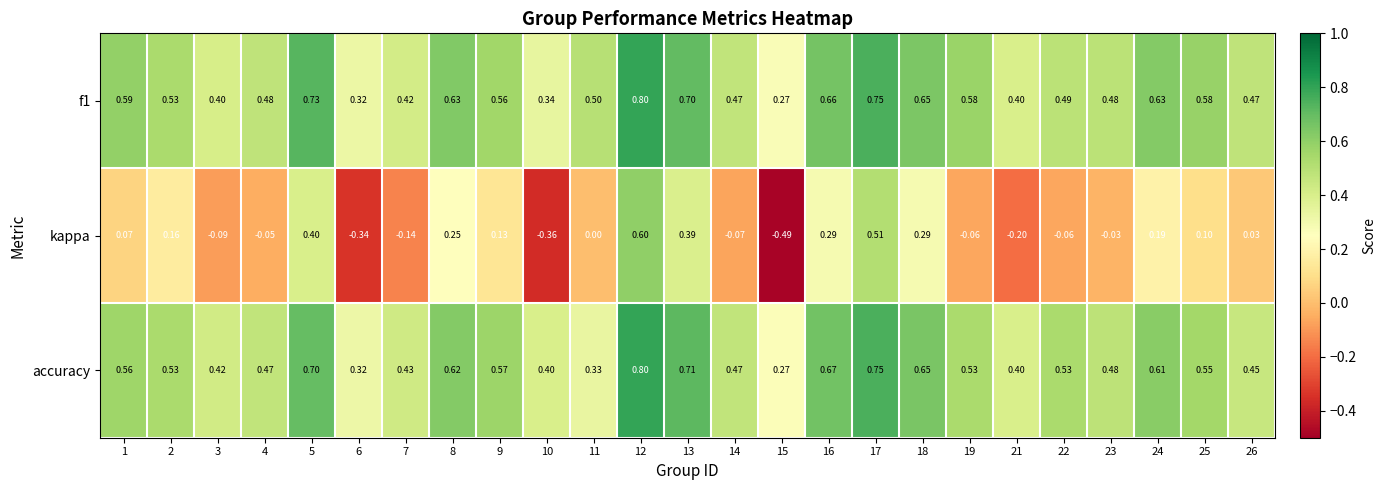

Which series has the widest spread of values?

kappa